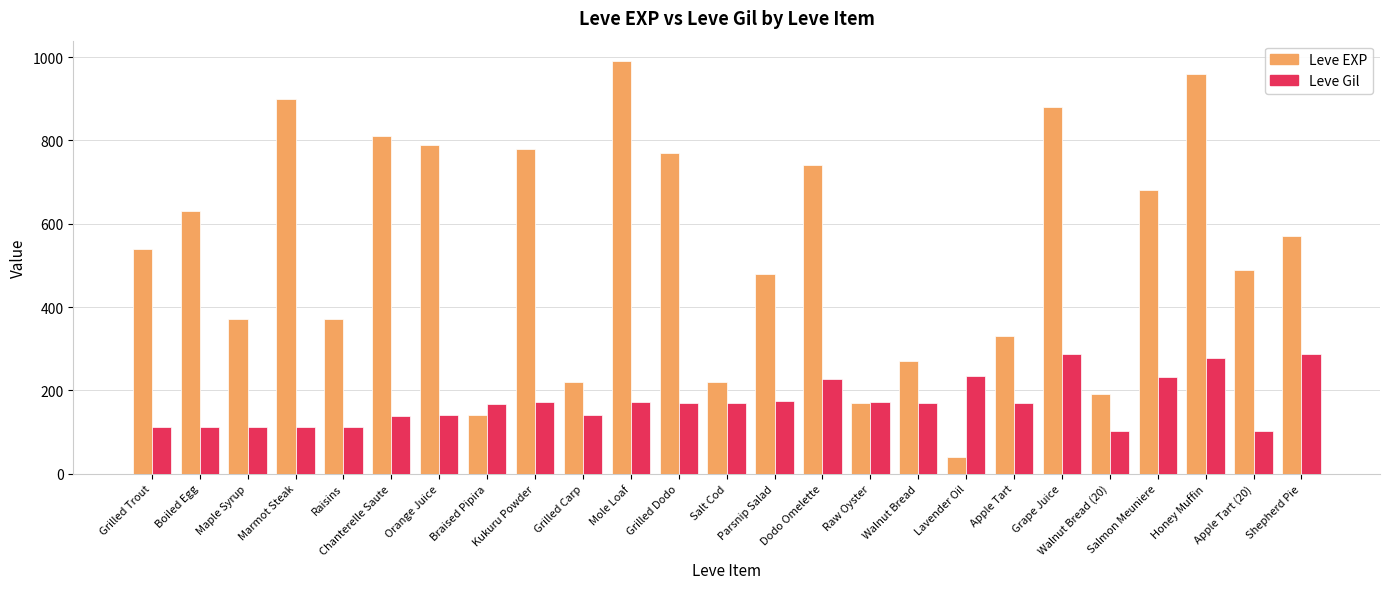

What is the maximum value for Leve EXP?

990